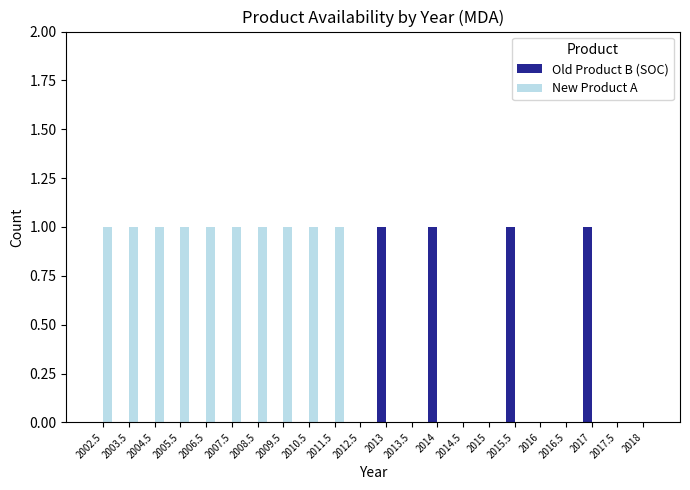

The value of New Product A at 2010.5 is 1. True or false?

True